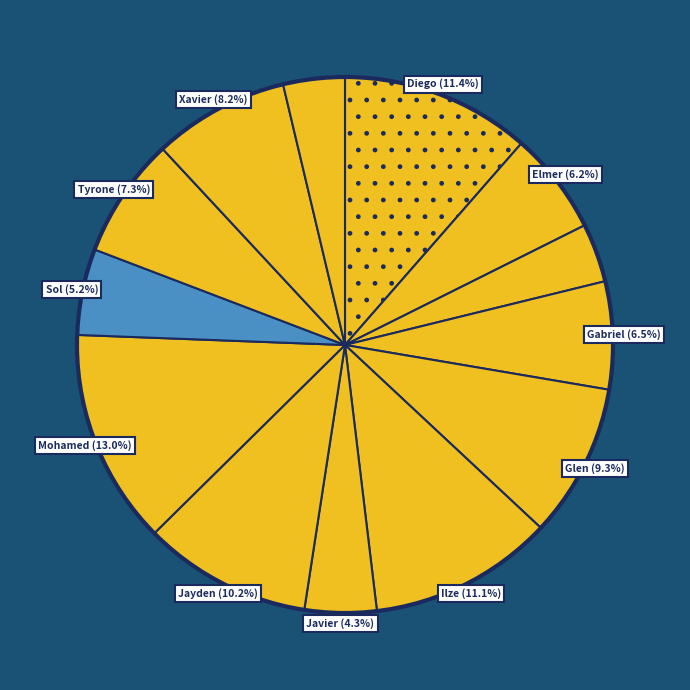

How many segments does this pie chart have?

13